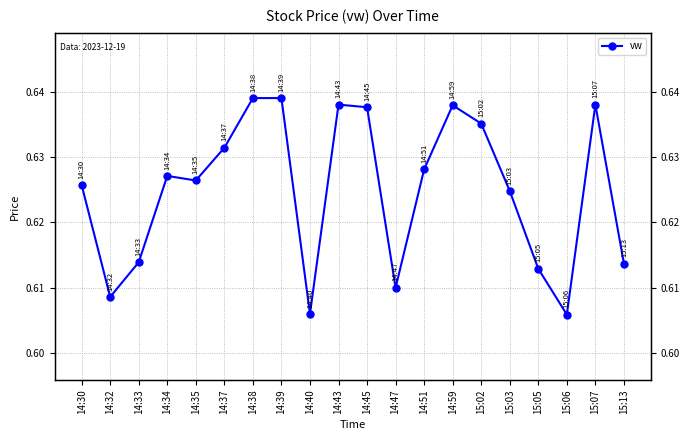

List the labels in order of value, smallest first.

15:06, 14:40, 14:32, 14:47, 15:05, 15:13, 14:33, 15:03, 14:30, 14:35, 14:34, 14:51, 14:37, 15:02, 14:45, 14:59, 14:43, 15:07, 14:38, 14:39